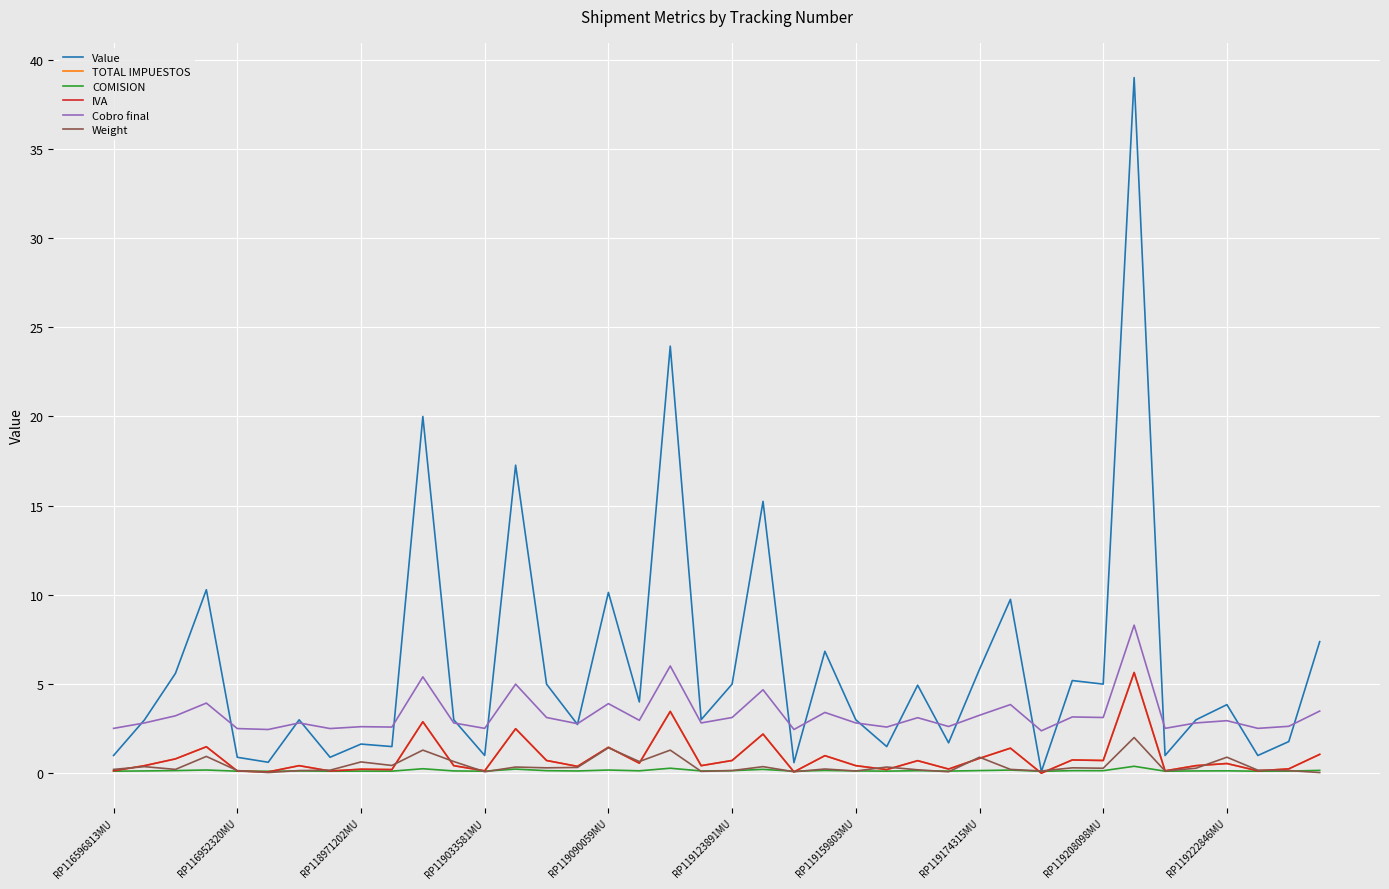

What is the sum of all Value values?

240.3